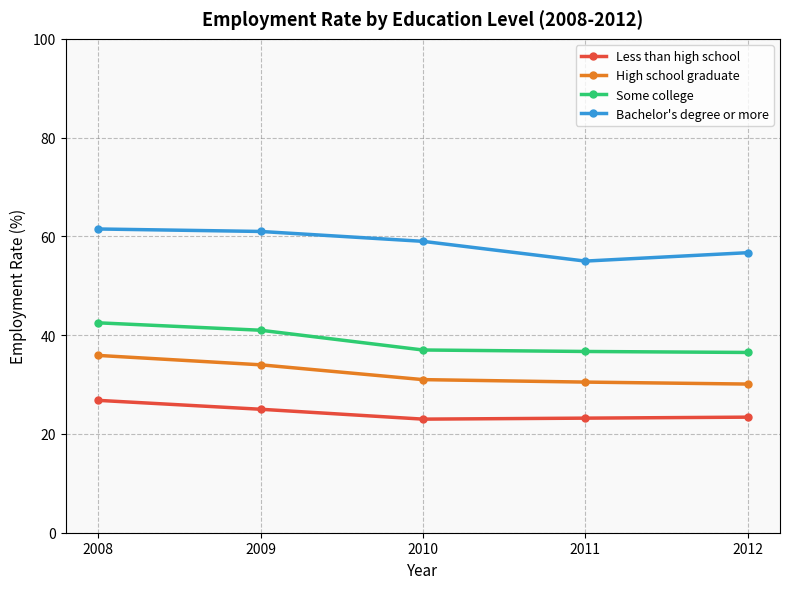

What is the sum of all Some college values?

193.7